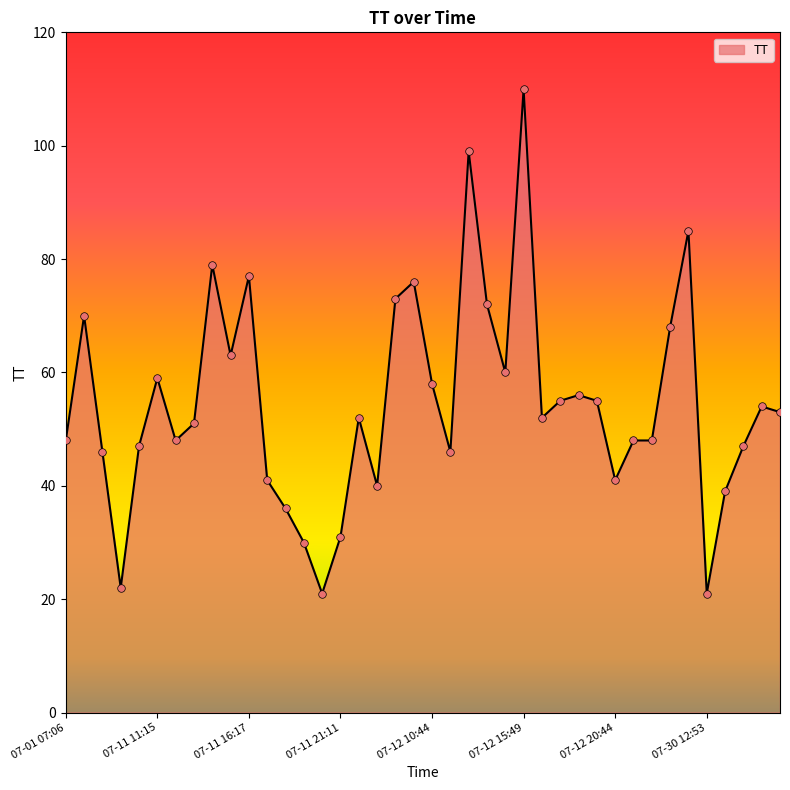

What is the maximum value shown in the chart?

110